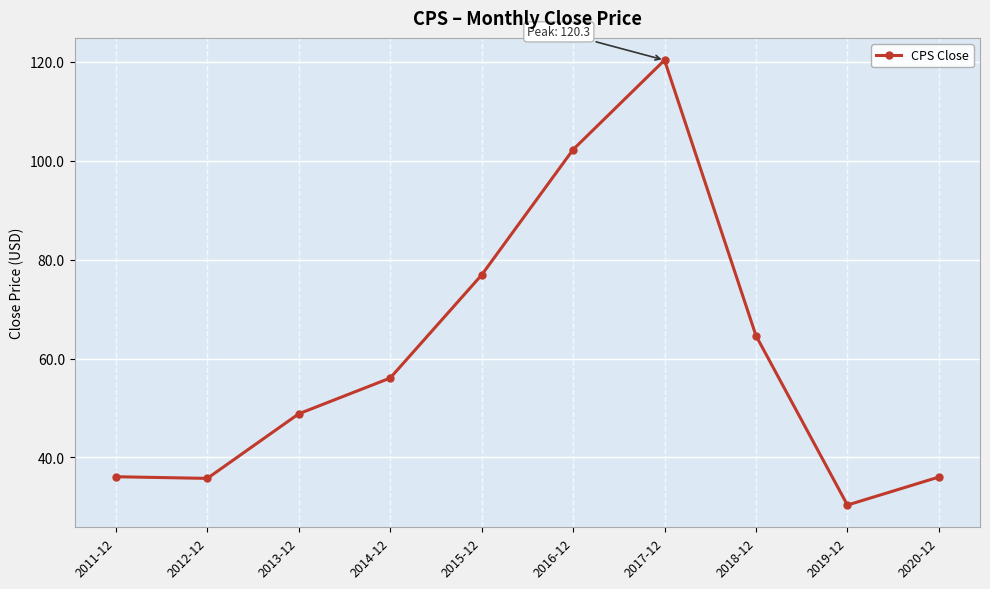

At which label does the data first exceed 56?

2014-12